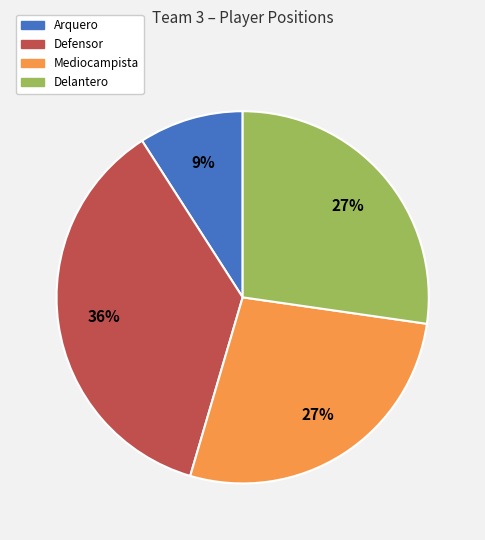

Which slice is the largest?

Defensor